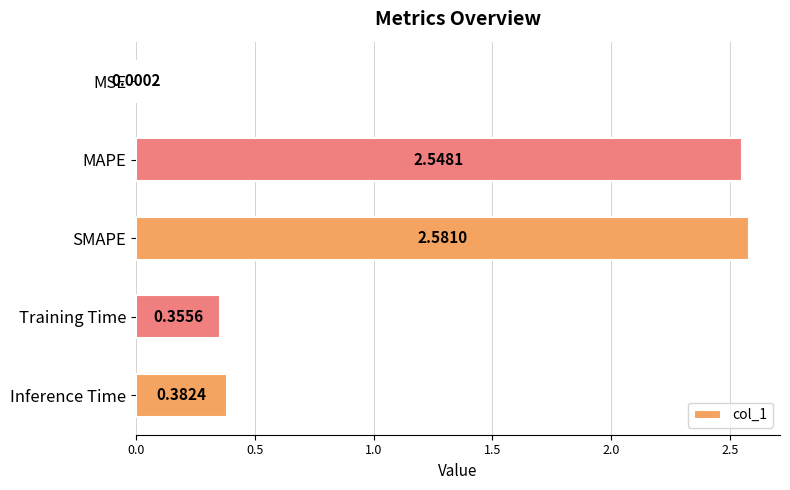

Count the number of data series in this chart.

1